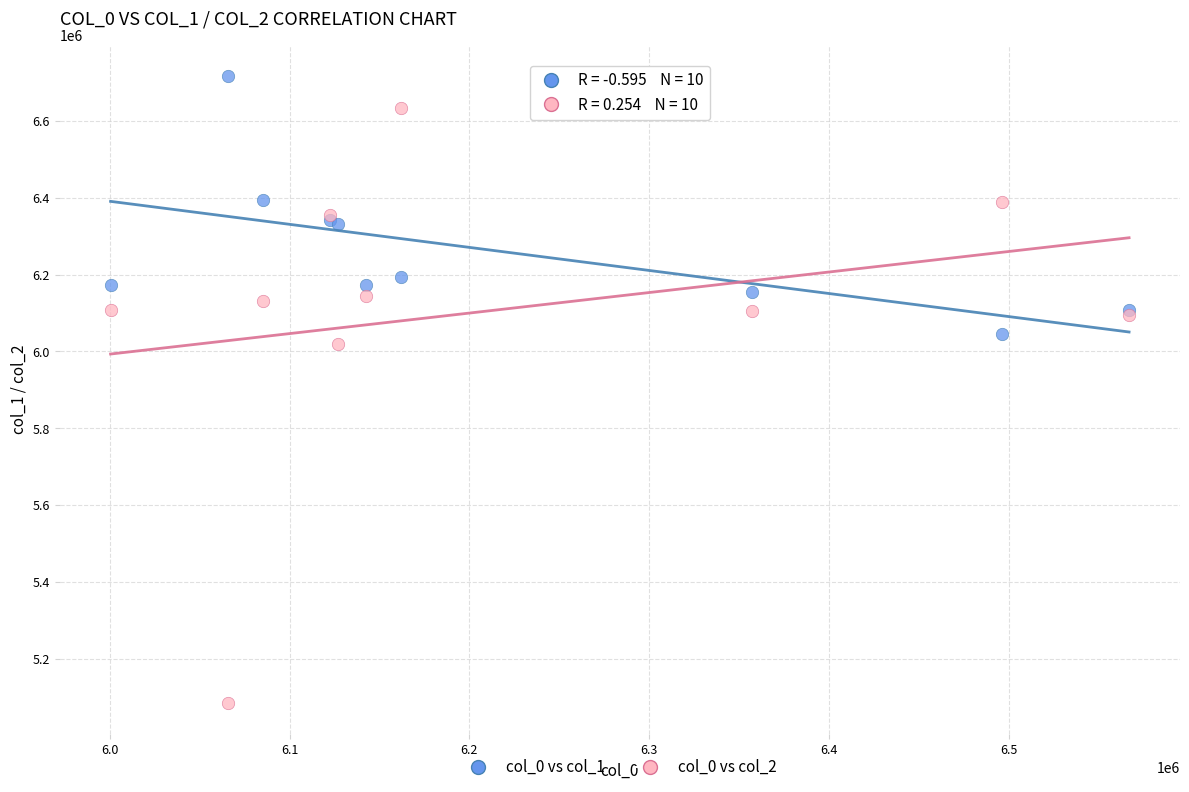

Which series has the largest Y range (max minus min)?

col_0 vs col_2